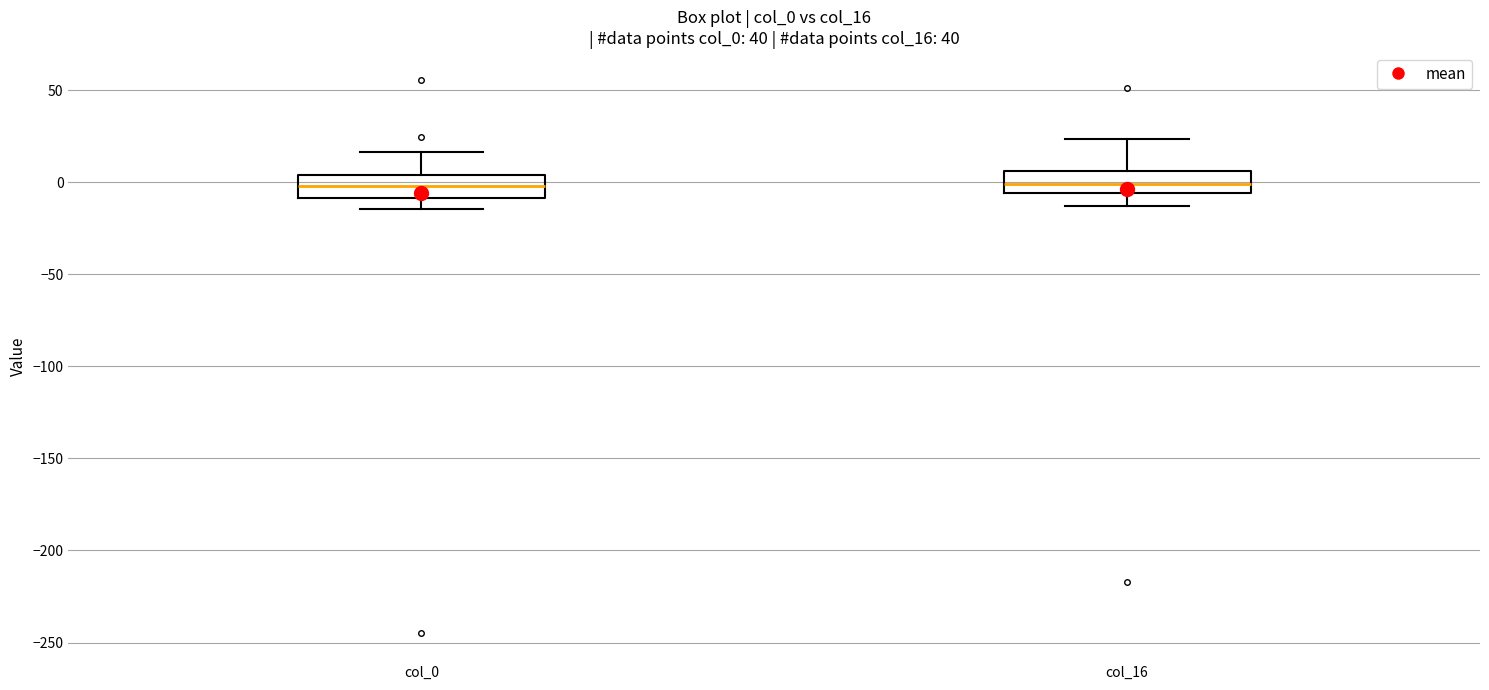

Reading left to right, transcribe this box plot: for each box, give where its median line is, the range the box spans, and where its two whiskers end, as read against the y-axis. The values are not printed on the chart, so give them approximately, as read against the axis.

col_0: median 0, box -10 to 5, whiskers -15 to 15
col_16: median 0, box -5 to 5, whiskers -15 to 25